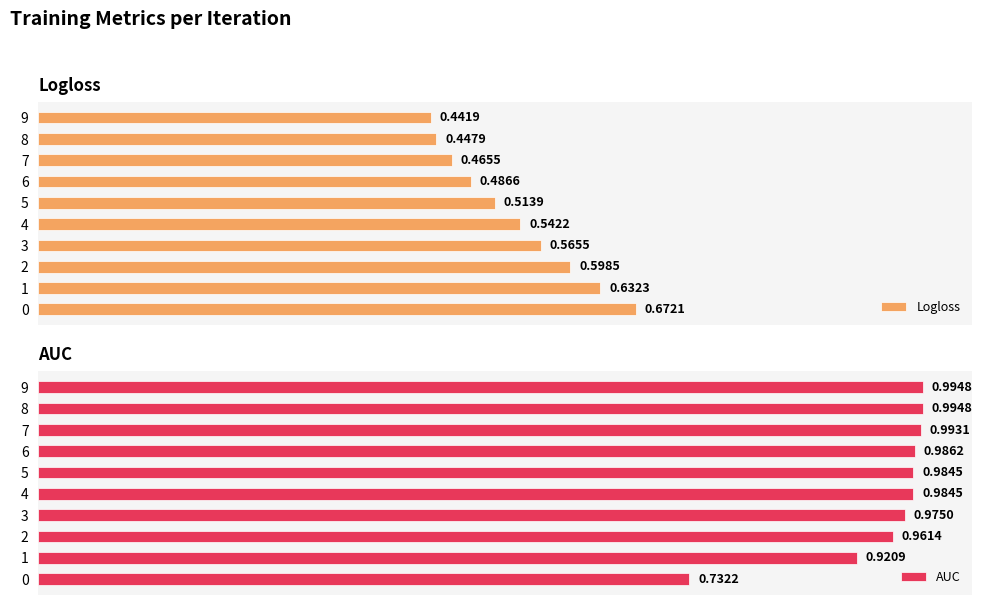

The AUC series shows 0.9 at 1. True or false?

True